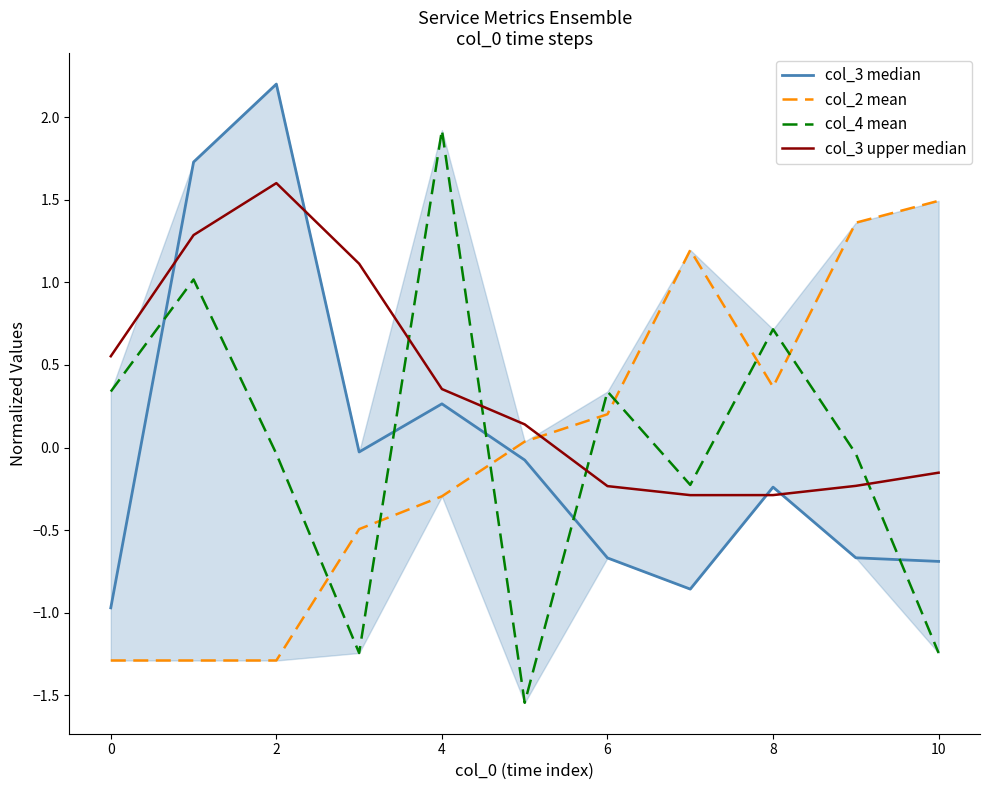

What is the value of the col_3 upper median point at the 11th from the left?

-0.2